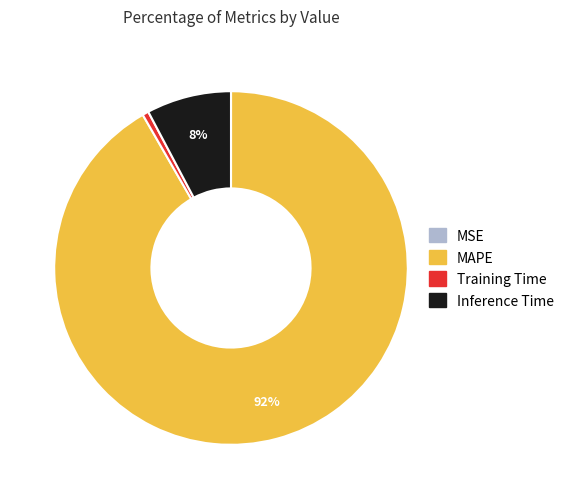

Does any single category account for the majority?

Yes